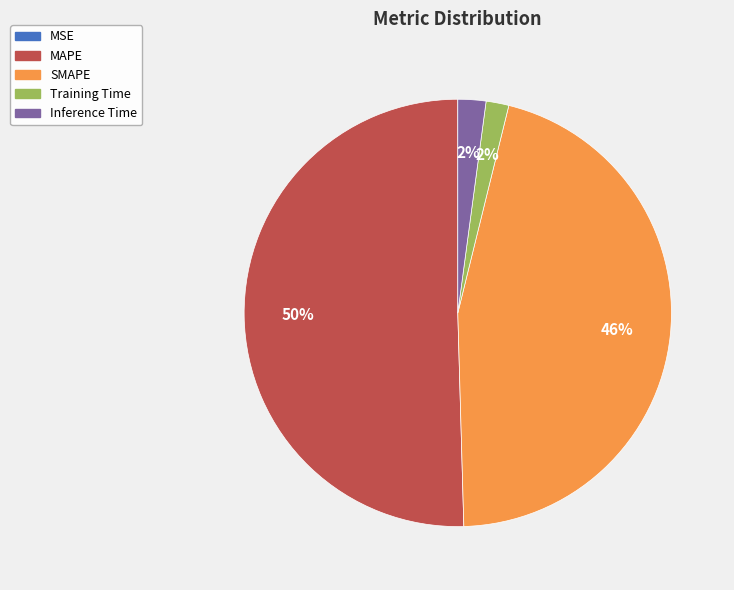

What is the largest slice in the pie chart?

MAPE